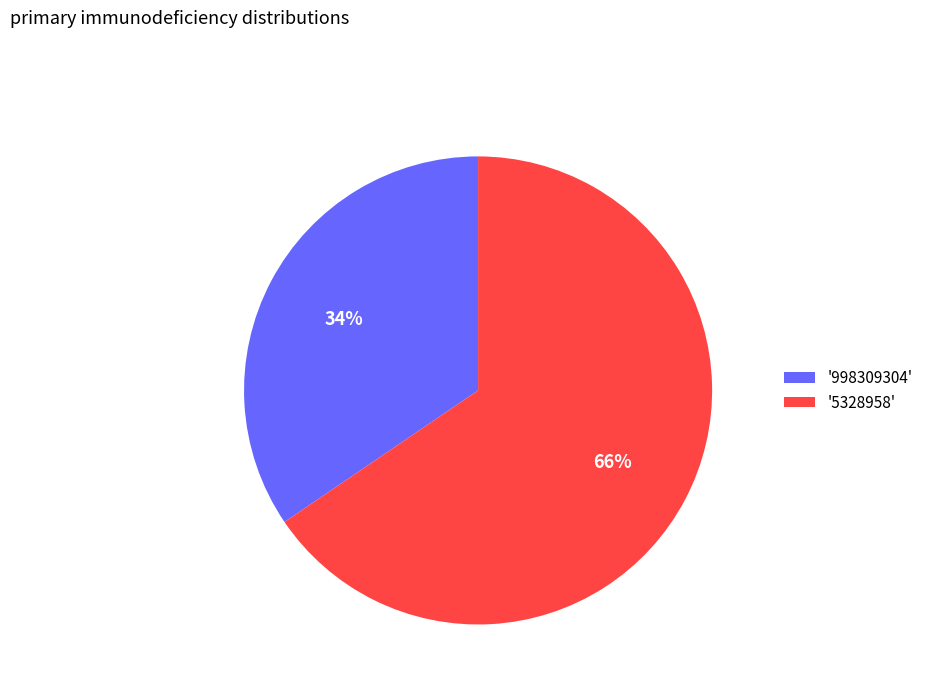

To the nearest percent, what is the combined percentage of '5328958' and '998309304'?

100%